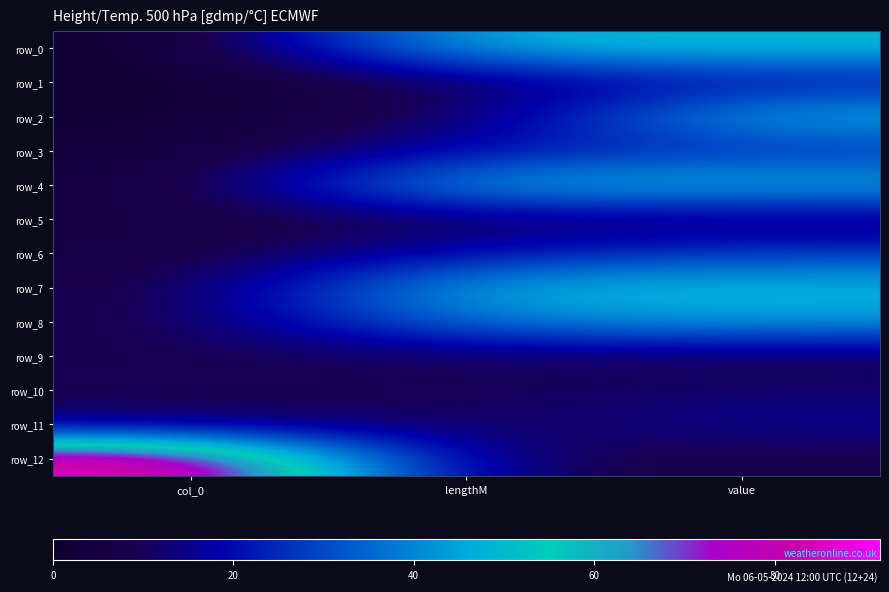

Rank the series at value from highest to lowest value.

row_0, row_7, row_2, row_4, row_8, row_6, row_3, row_1, row_11, row_10, row_5, row_9, row_12